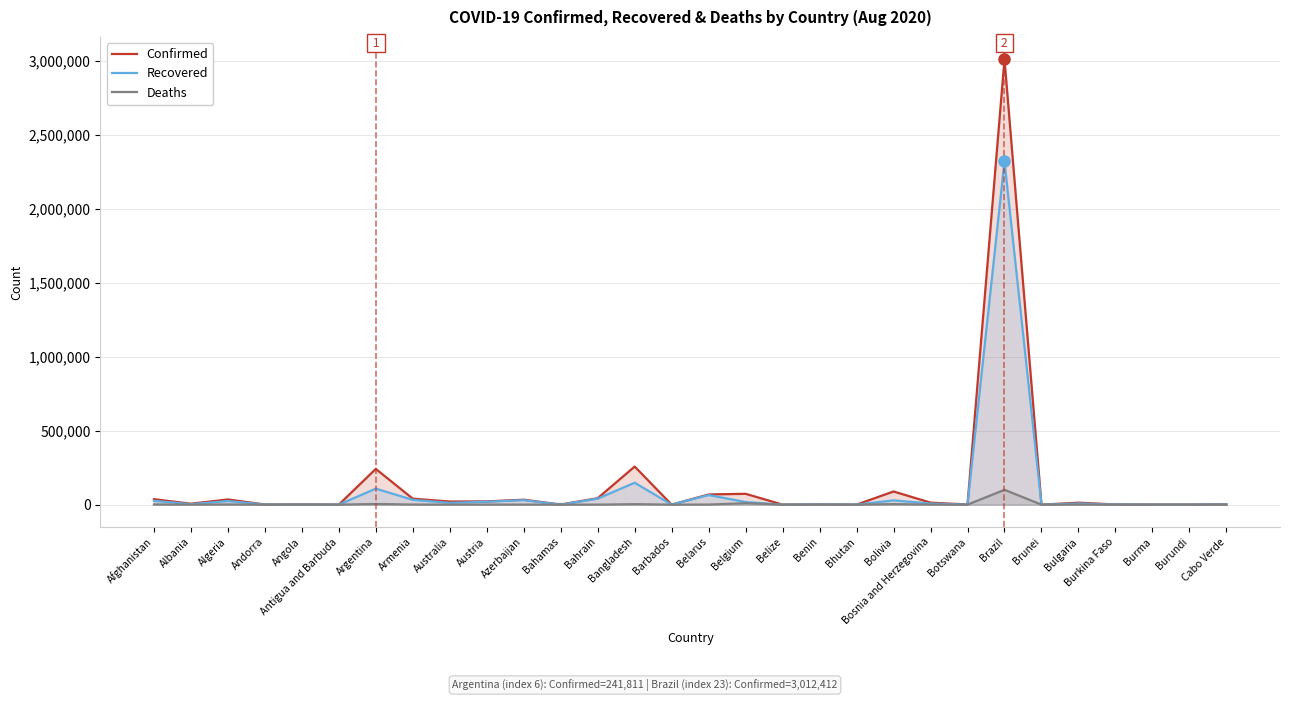

At which category does Confirmed reach its first local valley?

Albania